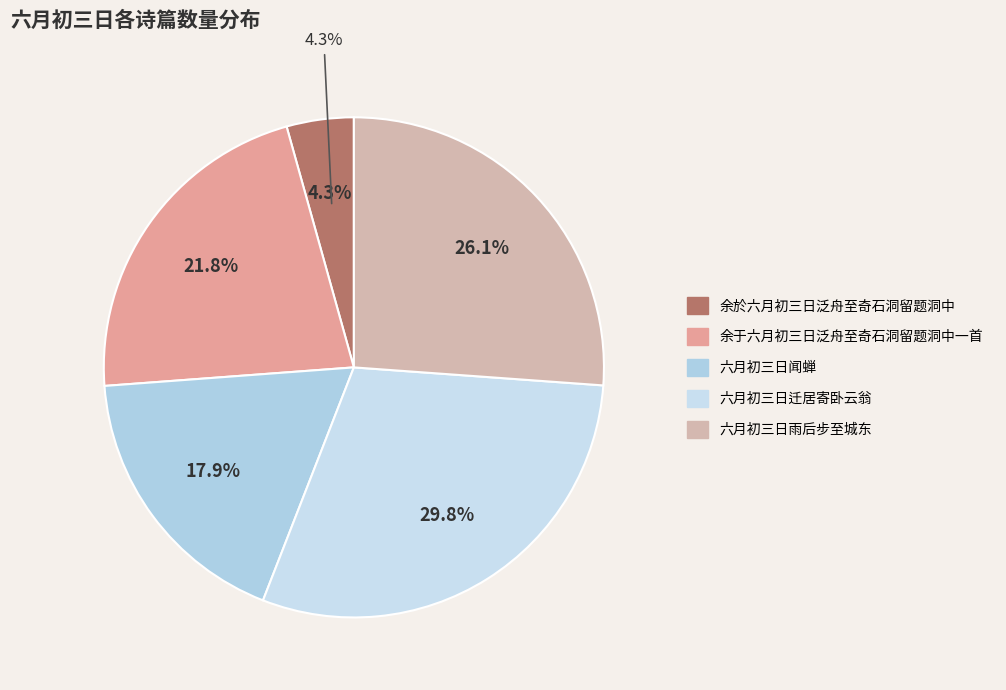

To the nearest percent, what is the difference between the 六月初三日闻蝉 and 余于六月初三日泛舟至奇石洞留题洞中一首 slice percentages?

4%